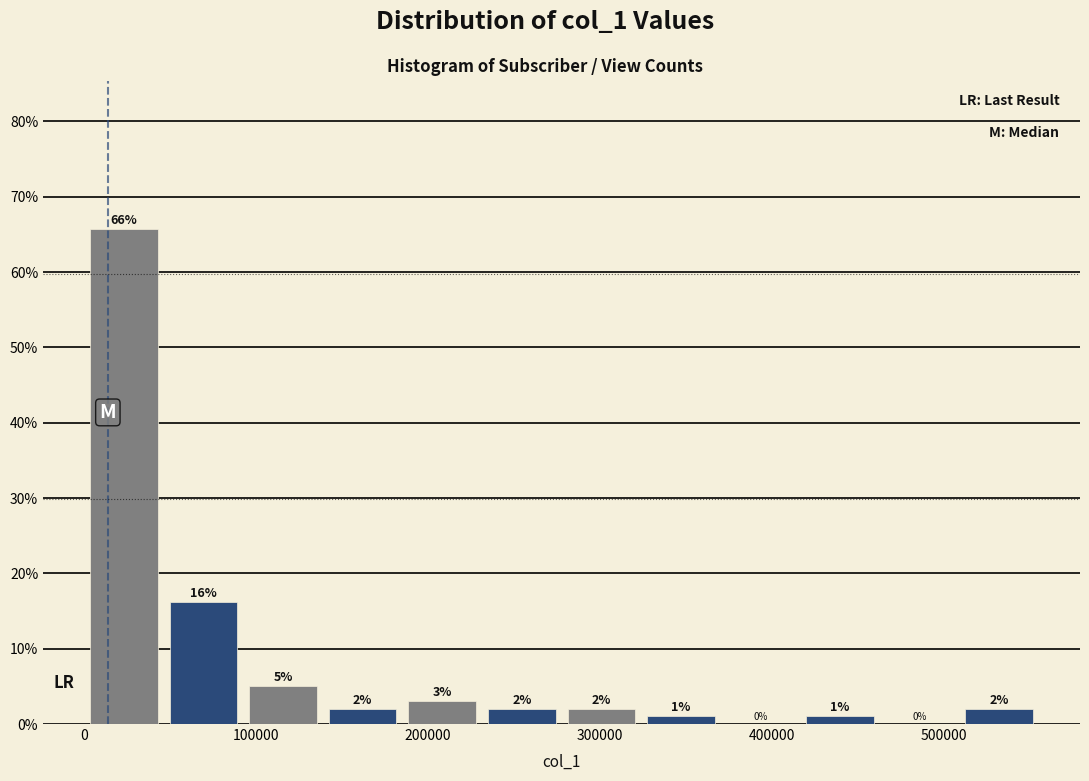

Over which range of the x-axis is the bar tallest?

0 to 50000